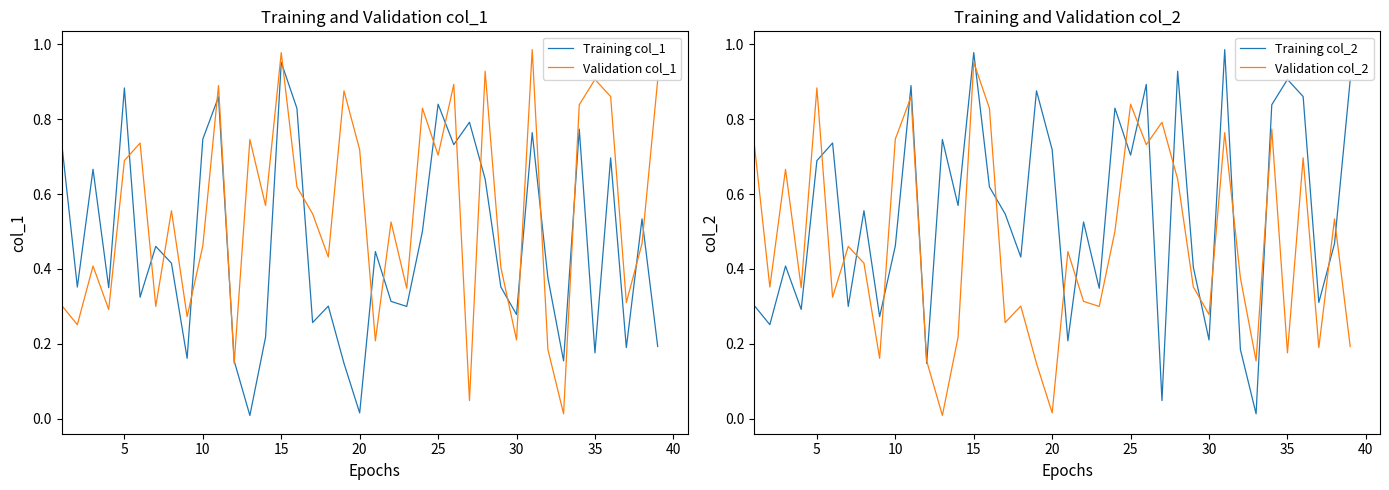

In Validation col_1, how many points are higher than both neighbors (excluding endpoints)?

13